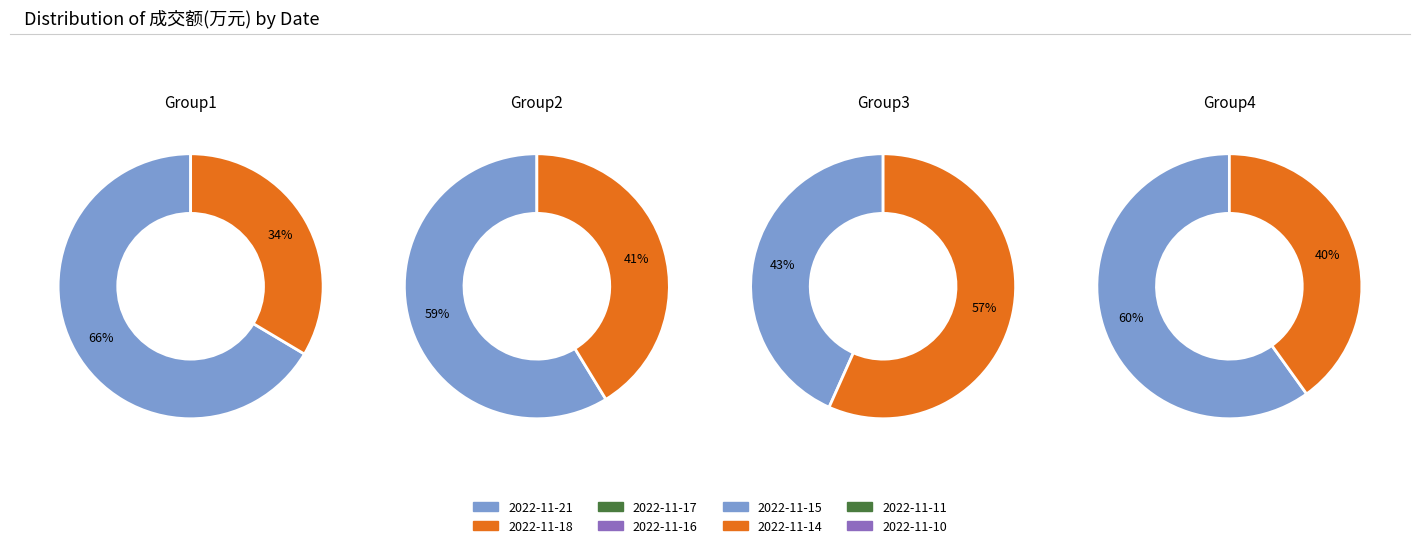

Between 2022-11-17 and 2022-11-14, which is larger?

2022-11-14